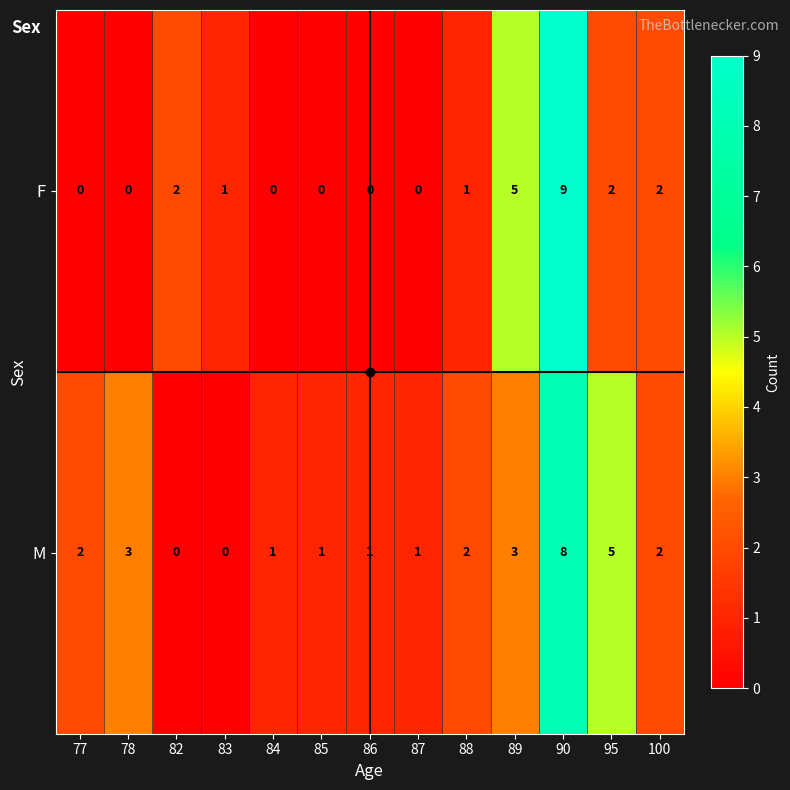

What is the difference between the maximum and second lowest values in the M series?

8